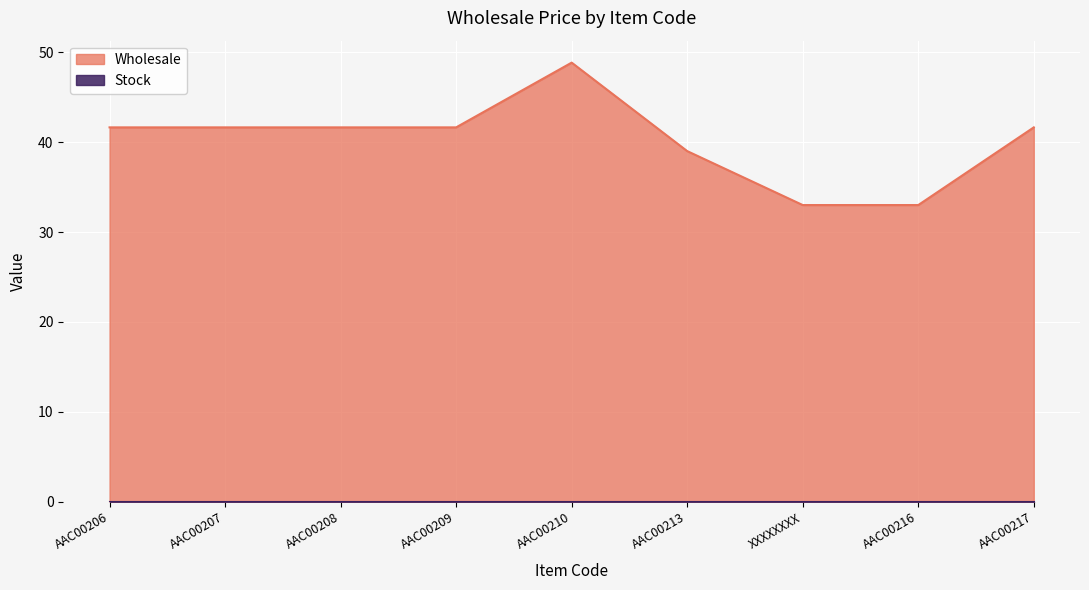

What position from the left is AAC00209?

4